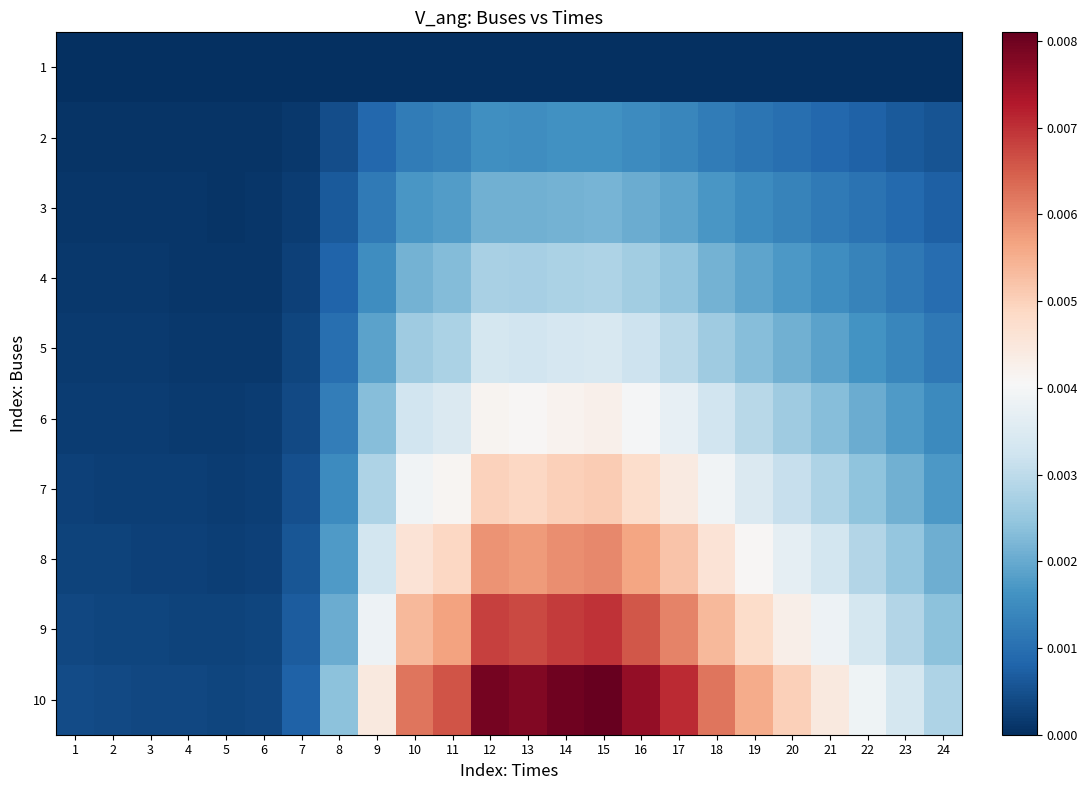

At which category is the sum across all series the highest?

15